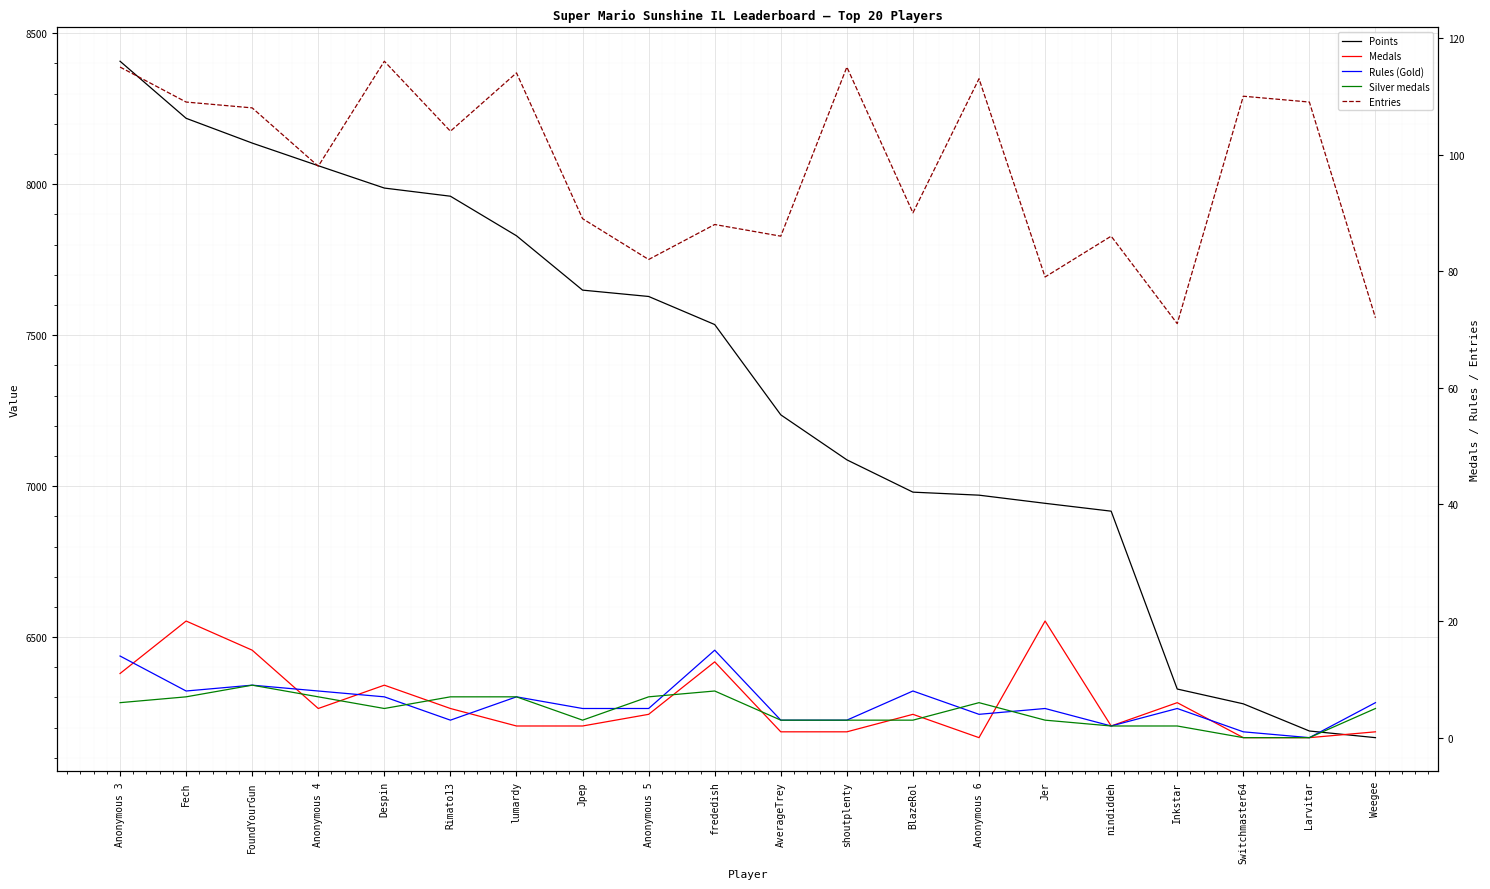

What position from the right is Despin?

16